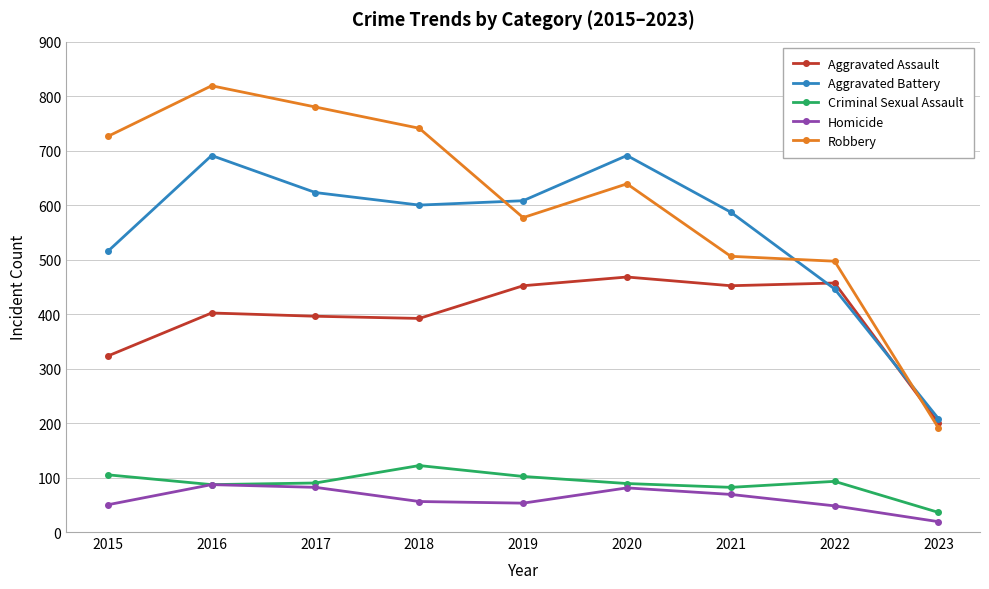

List the series in order of their peak value, lowest first.

Homicide, Criminal Sexual Assault, Aggravated Assault, Aggravated Battery, Robbery